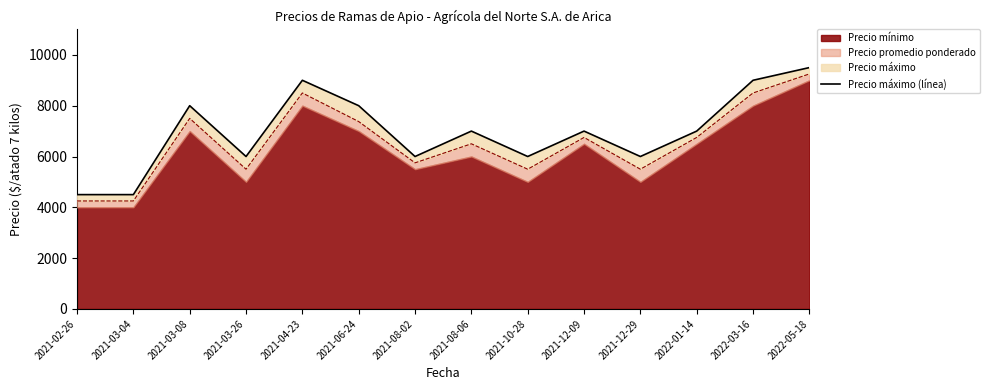

What is the difference between the second highest and minimum values?

4500